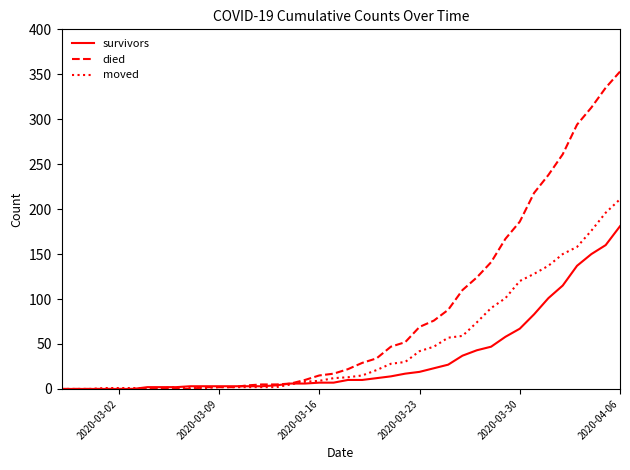

What is the highest value of the moved series?

211